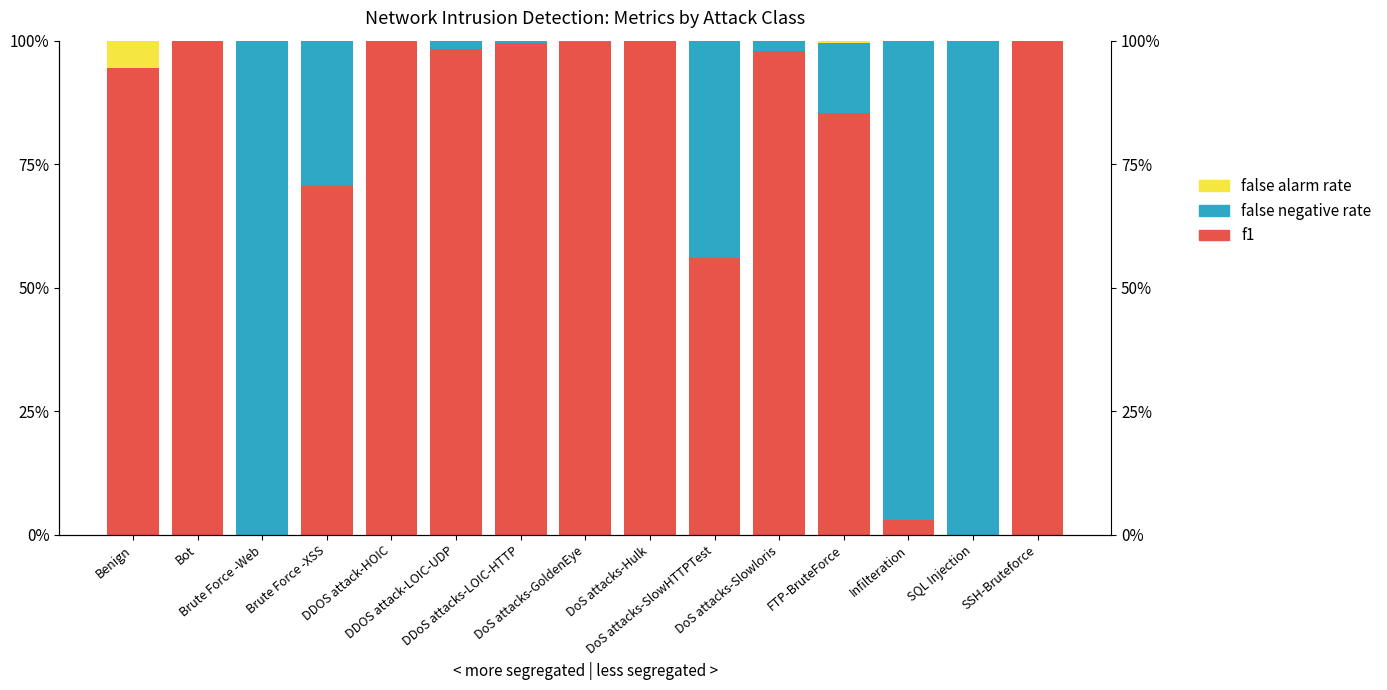

Reading left to right, what are all the values shown in this chart?

f1: 94.4	99.9	0.0	70.6	100.0	98.3	99.4	99.8	100.0	56.1	97.9	85.3	3.0	0.0	100.0
false negative rate: 0.1	0.1	100.0	29.4	0.0	1.7	0.5	0.2	0.0	43.8	2.1	14.2	97.0	100.0	0.0
false alarm rate: 5.6	0.0	0.0	0.0	0.0	0.0	0.0	0.0	0.0	0.1	0.0	0.5	0.0	0.0	0.0